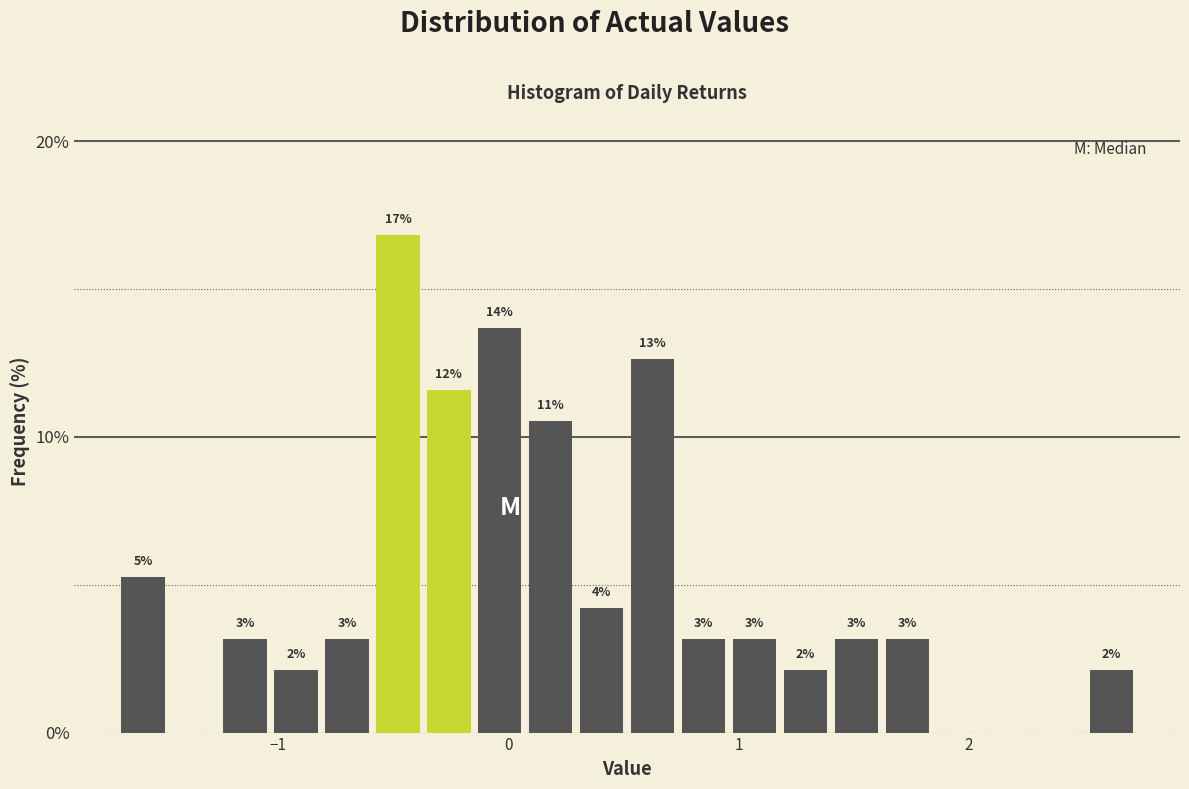

Read against the x-axis, roughly where is the centre of the tallest bar?

-0.5